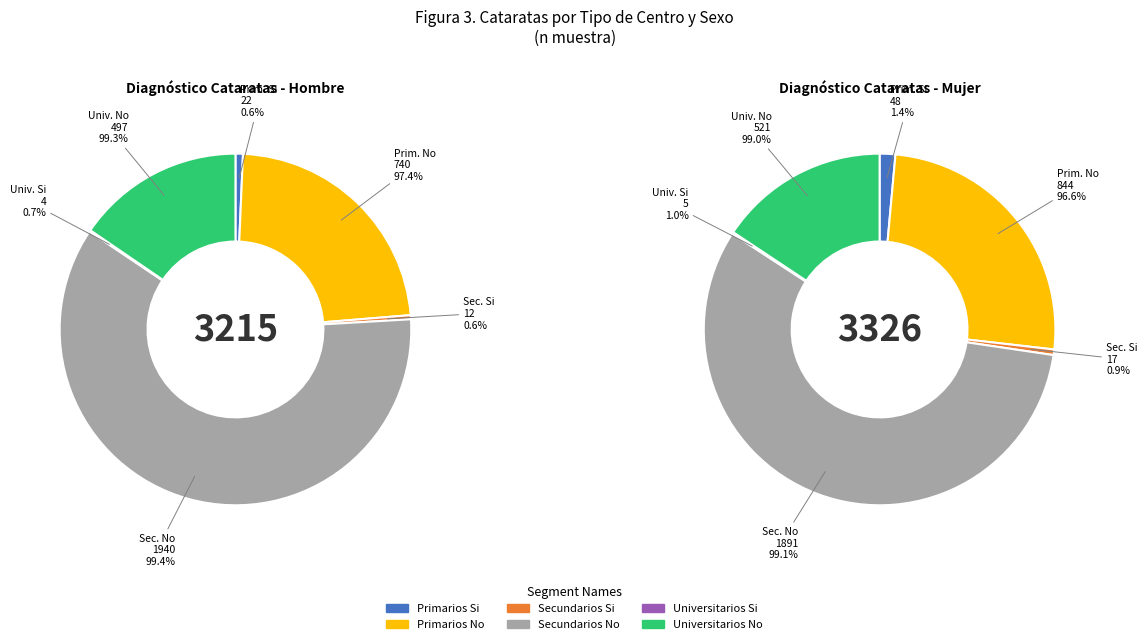

To the nearest percent, what is the average slice percentage?

17%